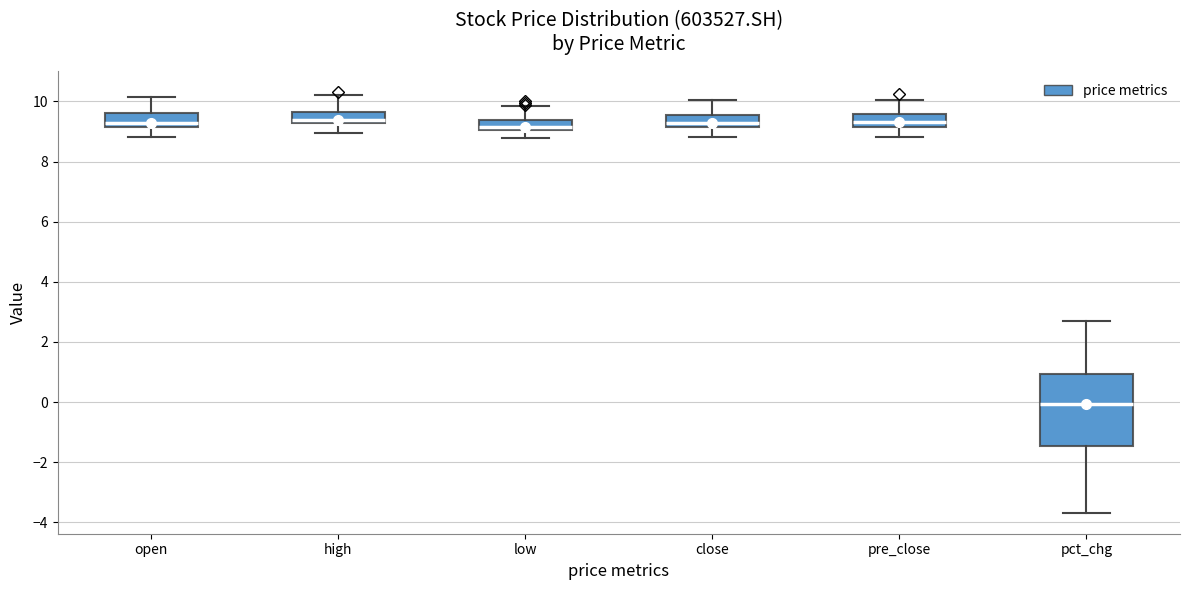

Reading left to right, read every box against the y-axis: the position of its median line, the range the box covers, and the ends of its whiskers. The values are not printed on the chart, so give them approximately, as read against the axis.

open: median 9.2 (just above the box's lower edge), box 9.2 to 9.6, whiskers 8.8 to 10.2
high: median 9.4, box 9.2 to 9.6, whiskers 9.0 to 10.2
low: median 9.2, box 9.0 to 9.4, whiskers 8.8 to 9.8
close: median 9.2 (inside the box), box 9.2 to 9.6, whiskers 8.8 to 10.0
pre_close: median 9.4, box 9.2 to 9.6, whiskers 8.8 to 10.0
pct_chg: median 0.0, box -1.4 to 1.0, whiskers -3.6 to 2.8